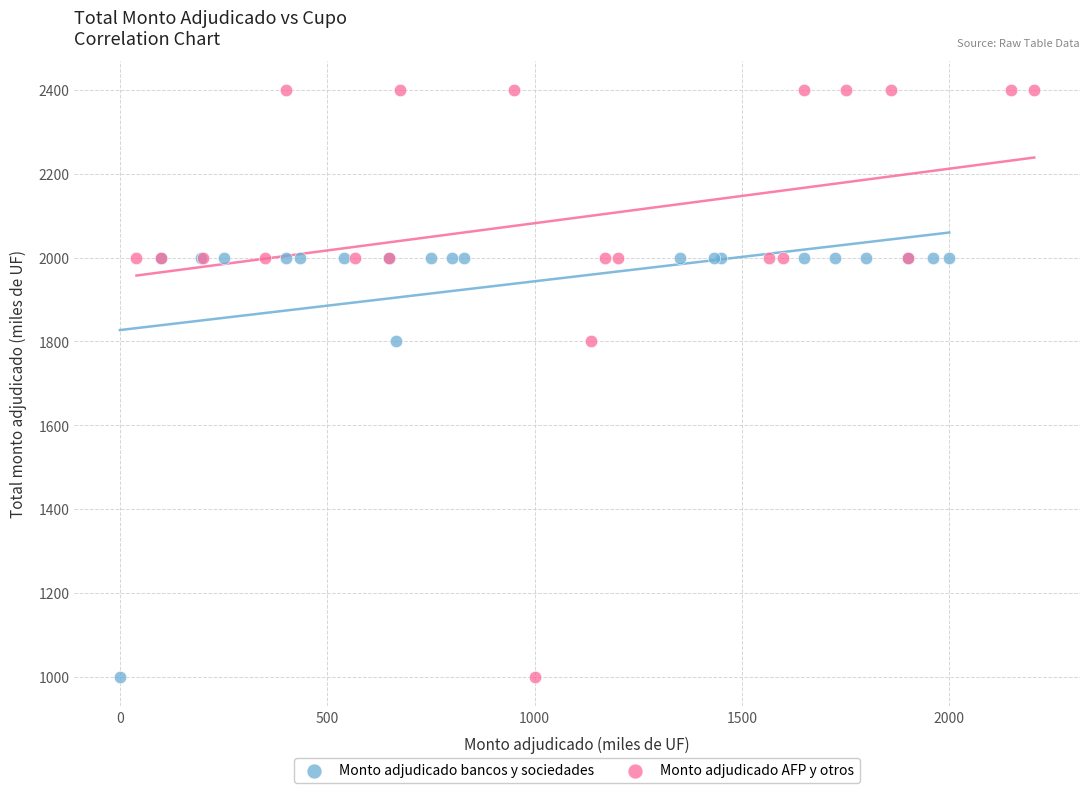

Which series has the widest spread of Y values?

Monto adjudicado AFP y otros